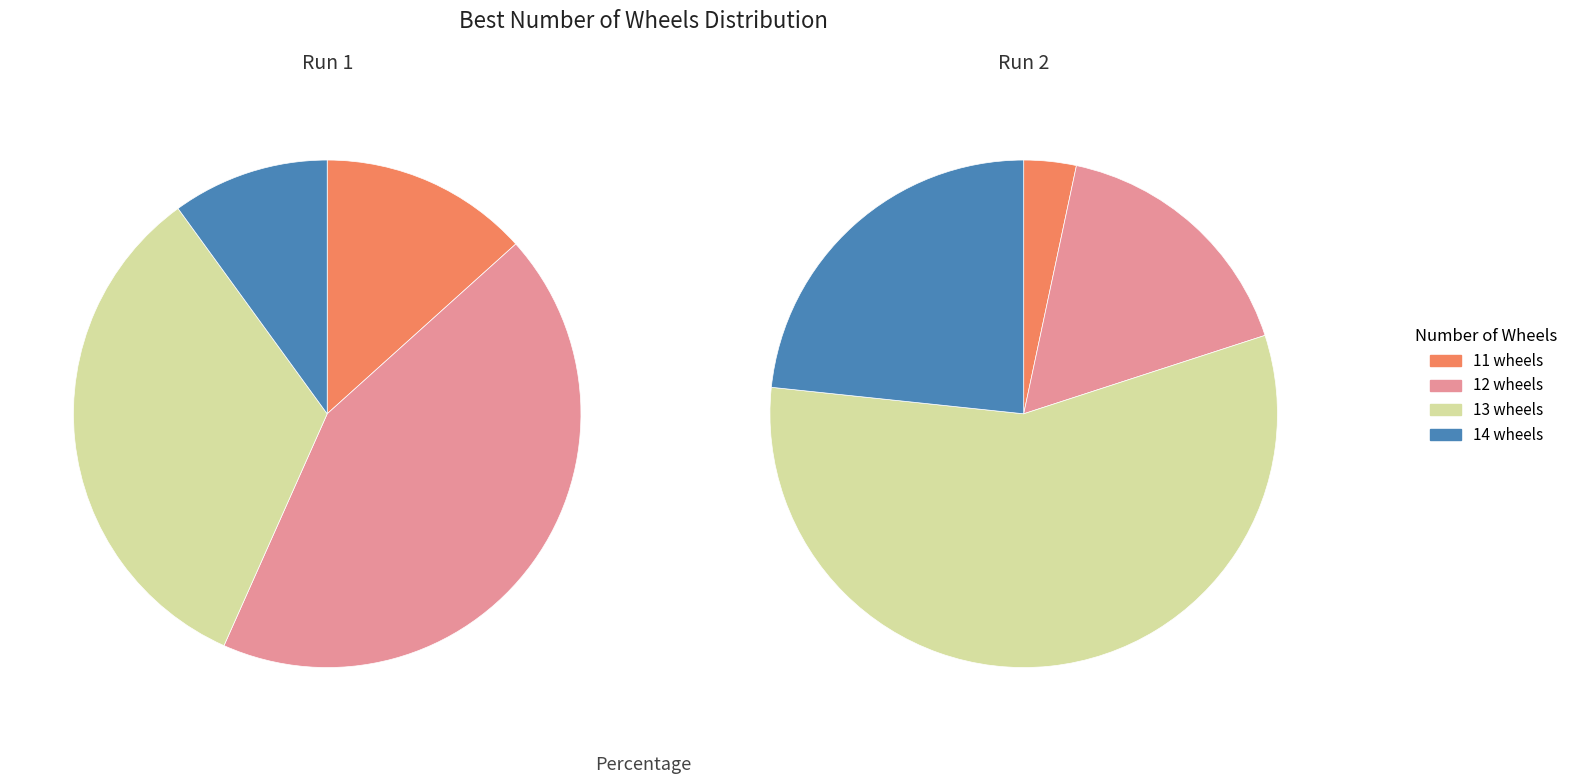

Which series changed the most between 12 and 13?

Run2